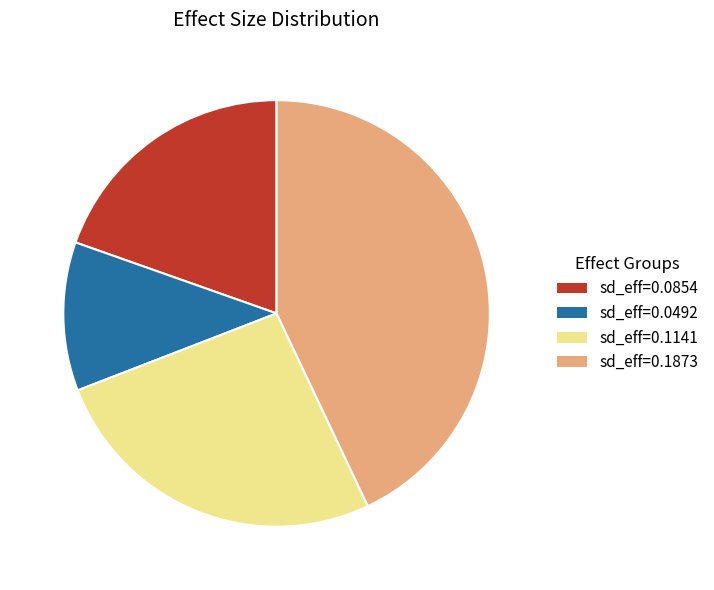

Rank the categories by value from highest to lowest.

sd_eff=0.1873, sd_eff=0.1141, sd_eff=0.0854, sd_eff=0.0492